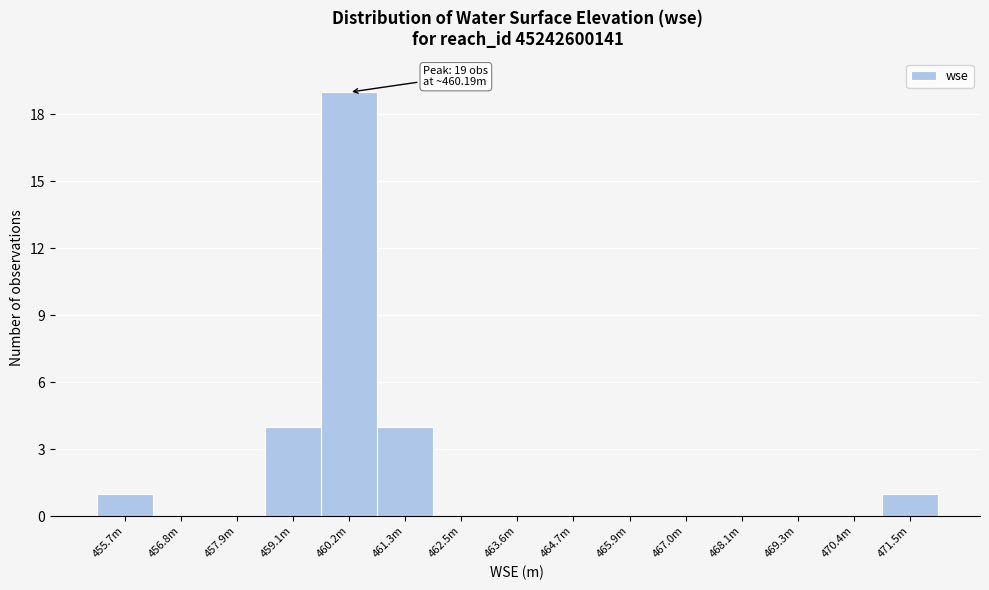

Reading right to left, what are all the values shown in this chart?

471.5m=1	470.4m=0	469.3m=0	468.1m=0	467.0m=0	465.9m=0	464.7m=0	463.6m=0	462.5m=0	461.3m=4	460.2m=19	459.1m=4	457.9m=0	456.8m=0	455.7m=1